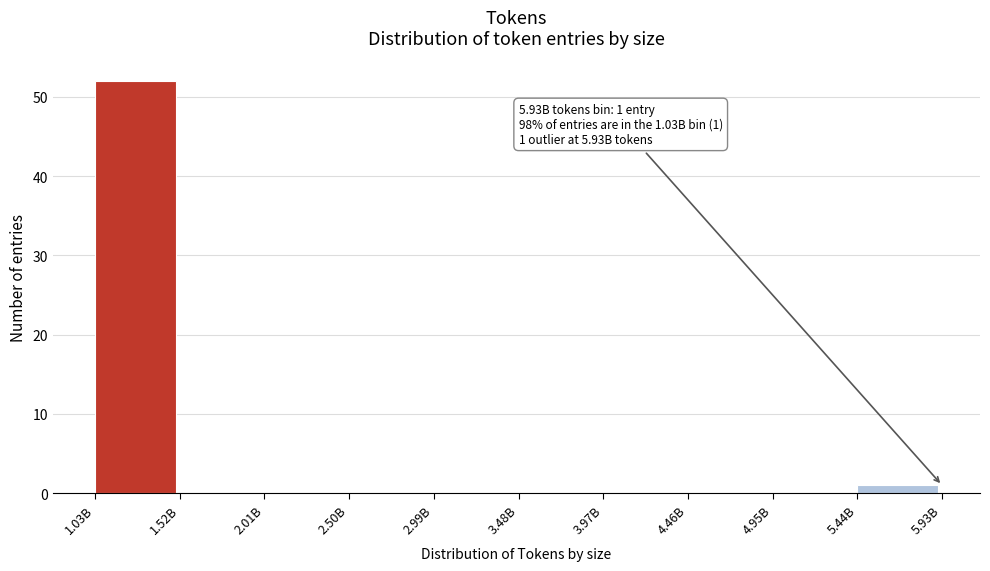

Reading left to right, extract all data points from this chart.

1.03B=52	1.52B=0	2.01B=0	2.50B=0	2.99B=0	3.48B=0	3.97B=0	4.46B=0	4.95B=0	5.44B=1